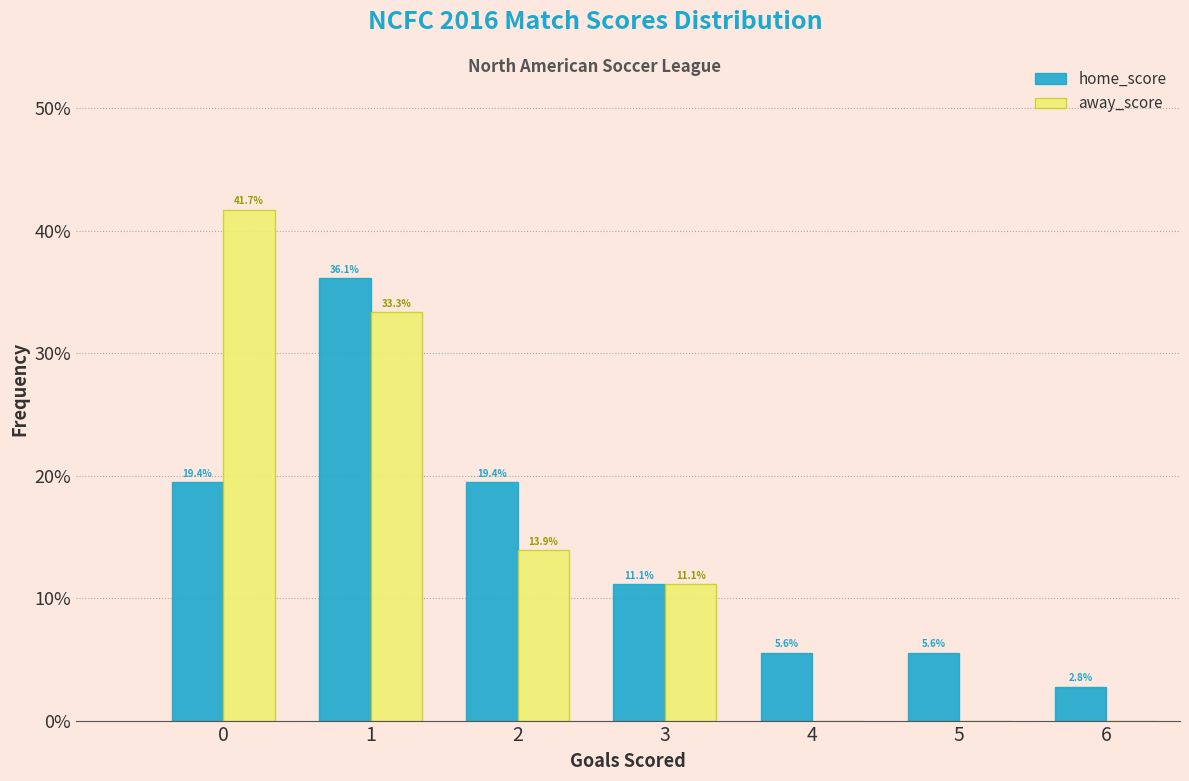

Reading right to left, list all the values displayed in this chart.

home_score: 6=2.8	5=5.6	4=5.6	3=11.1	2=19.4	1=36.1	0=19.4
away_score: 6=0.0	5=0.0	4=0.0	3=11.1	2=13.9	1=33.3	0=41.7